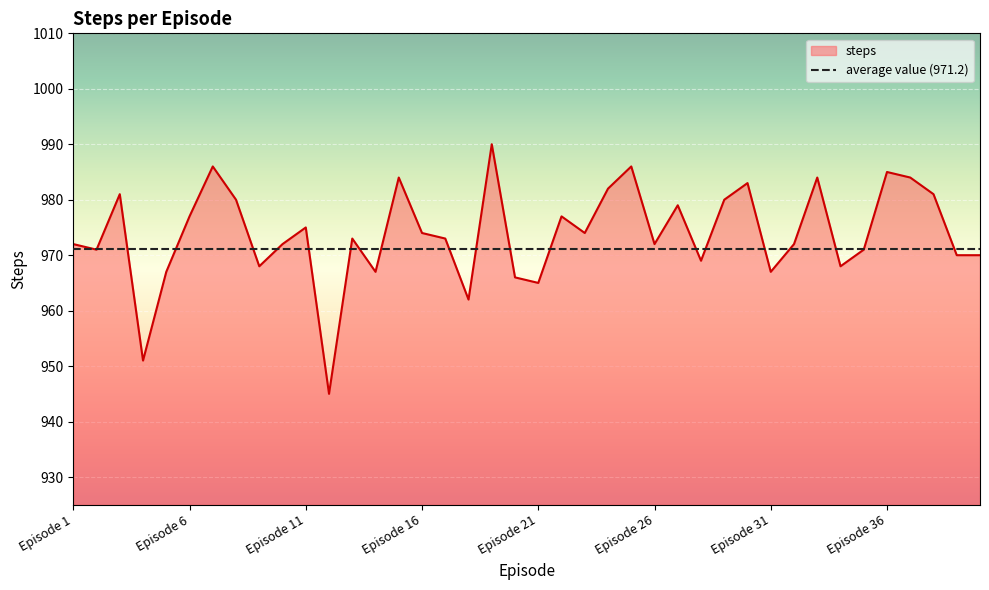

What is the sum of all values?

38953